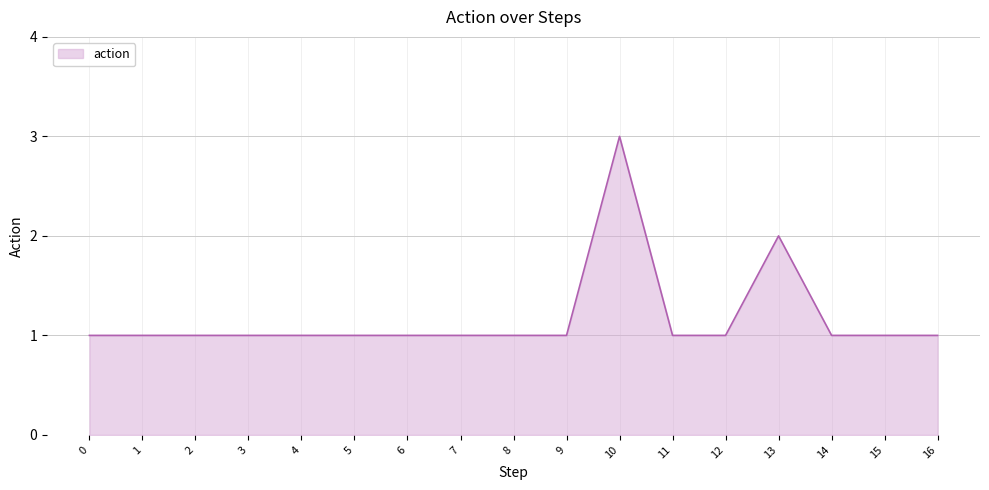

The value at 12 is 1. True or false?

True